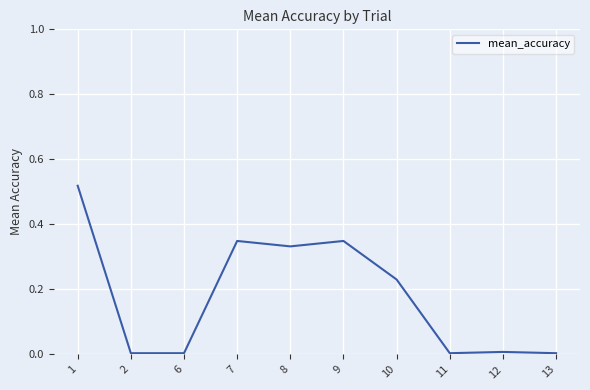

The chart shows a value of 0.1 at 8. True or false?

False